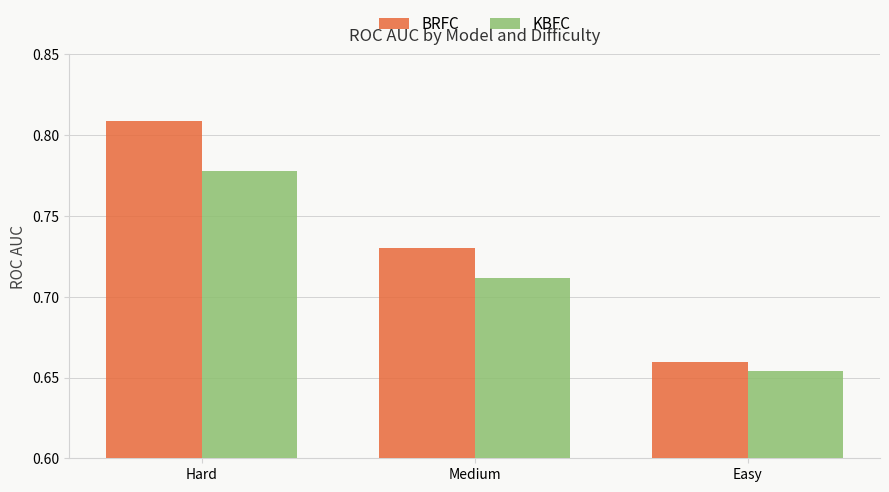

What position from the left is Medium?

2